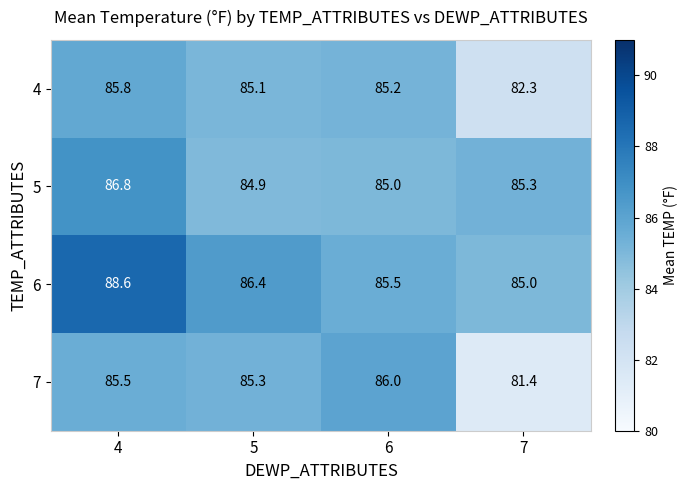

Count the number of data series in this chart.

4